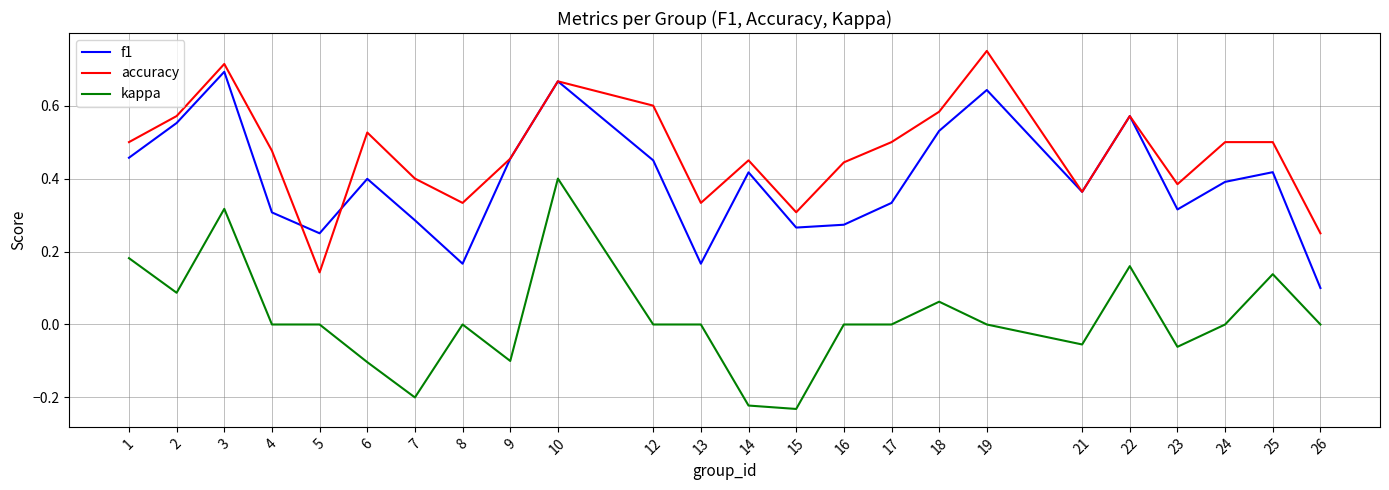

The value of f1 at 23 is 0.6. True or false?

False